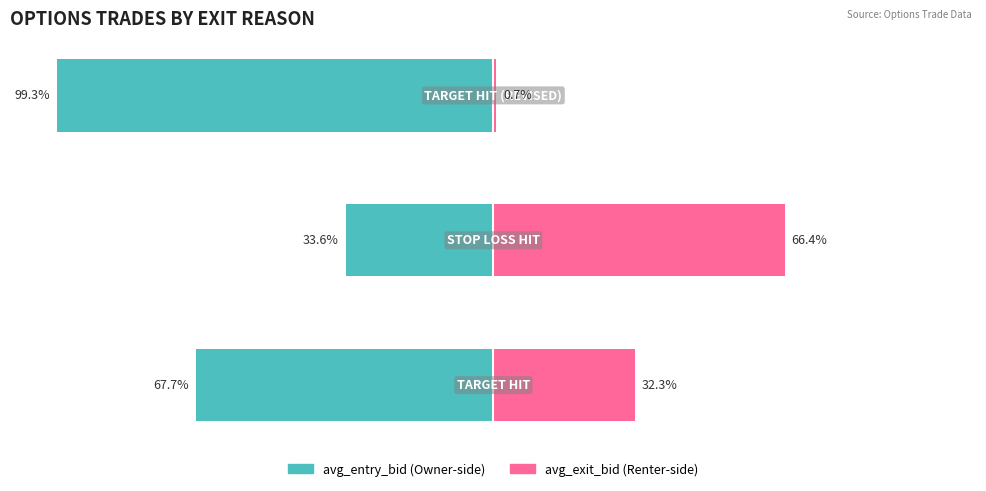

Is it true that avg_exit_bid equals 66.4 at 1?

True